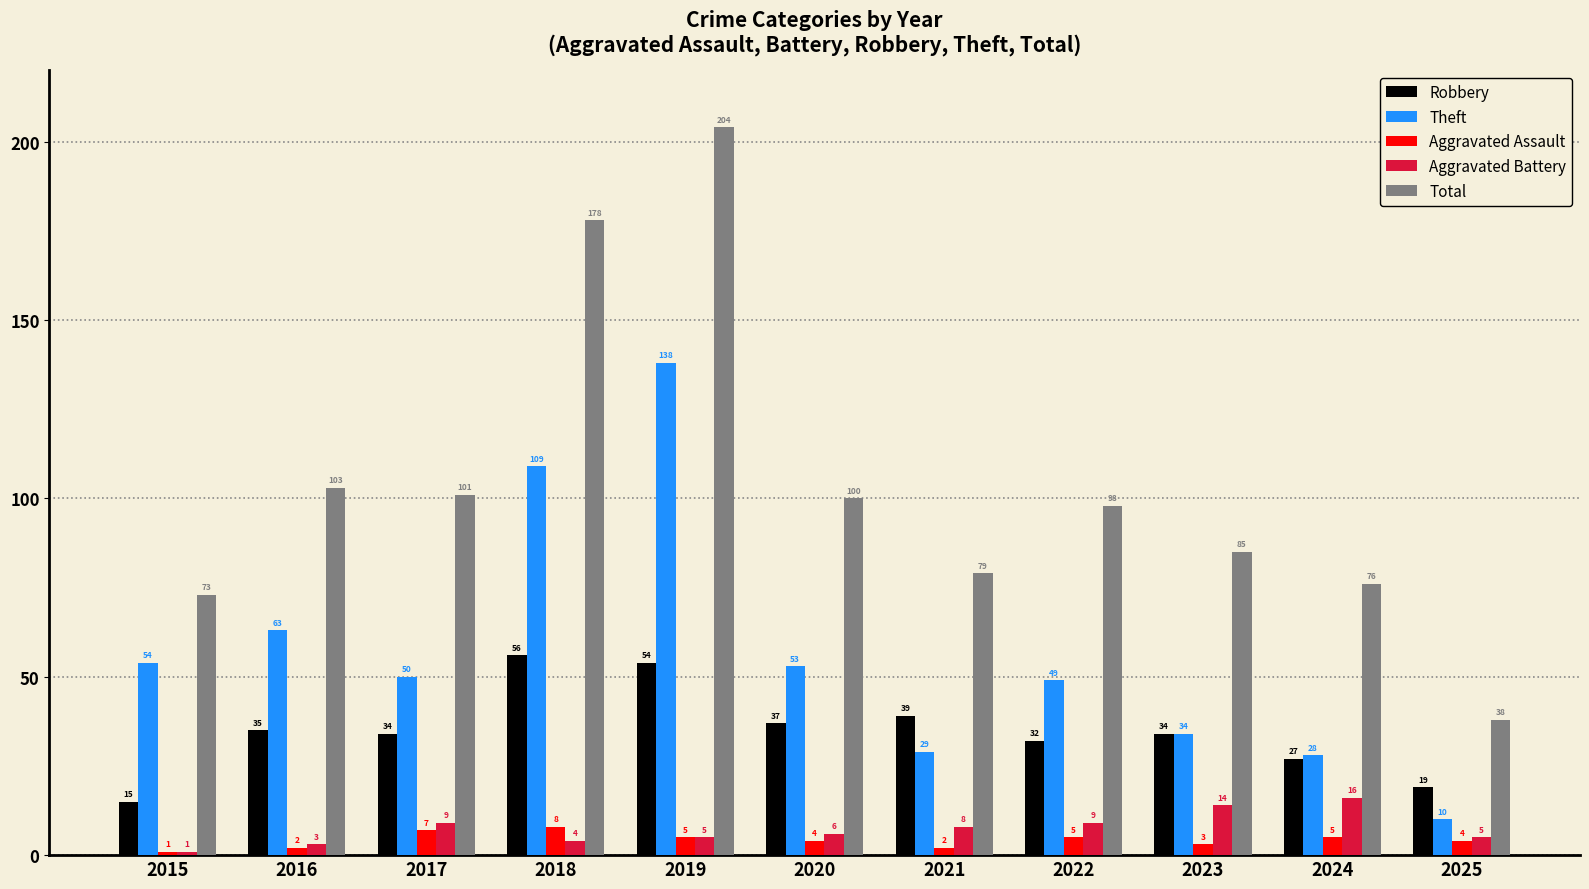

Is it true that Total equals 101 at 2017?

True